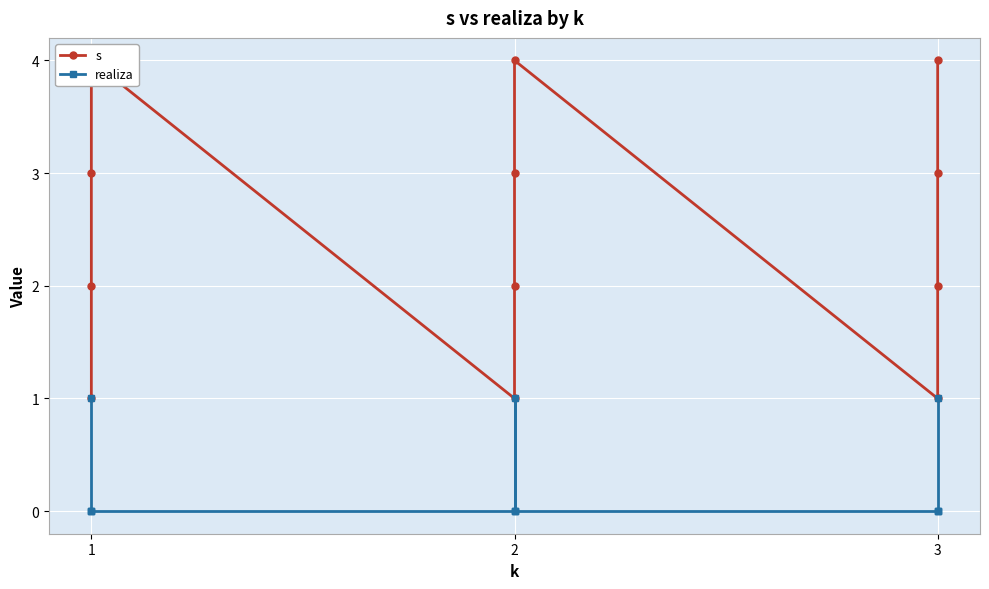

How many values in realiza are above zero?

3